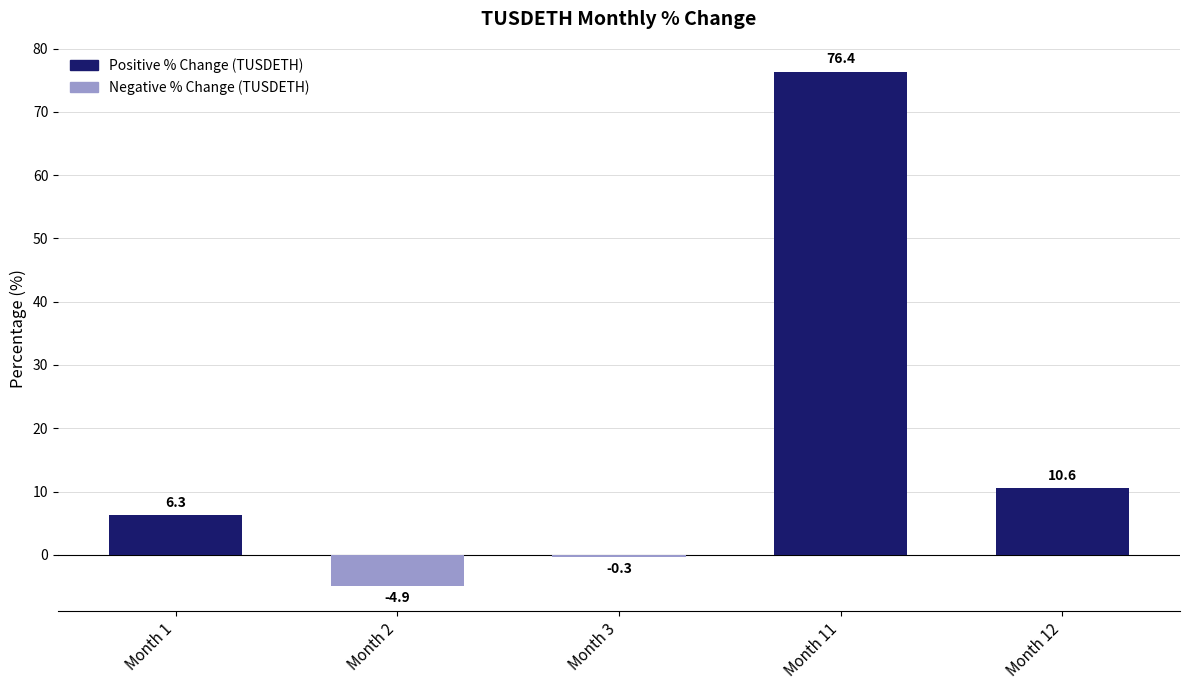

Reading left to right, what are all the values shown in this chart?

Month 1=6.3	Month 2=-4.9	Month 3=-0.3	Month 11=76.4	Month 12=10.6